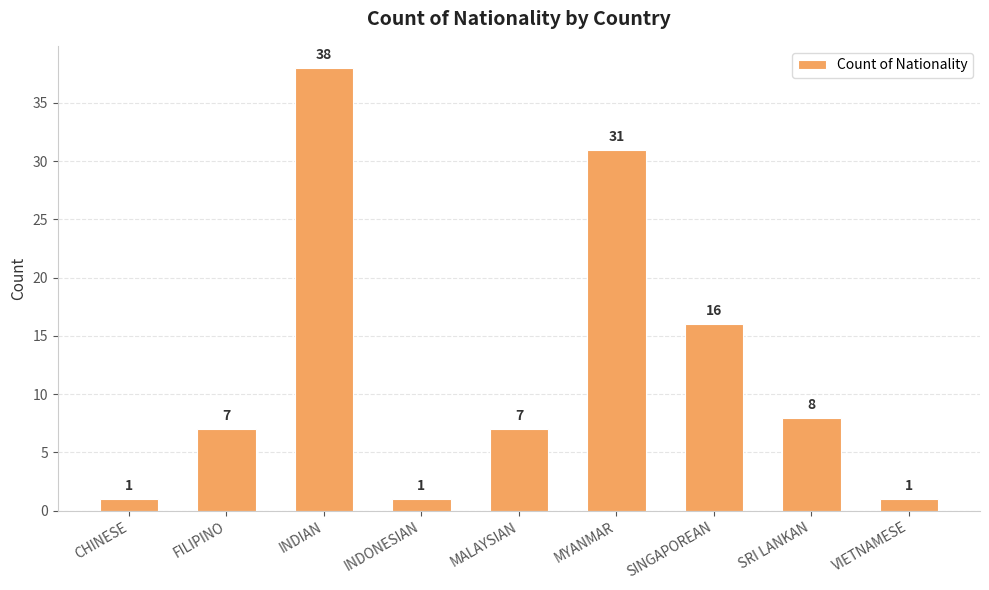

What is the change in value from CHINESE to MYANMAR?

+30